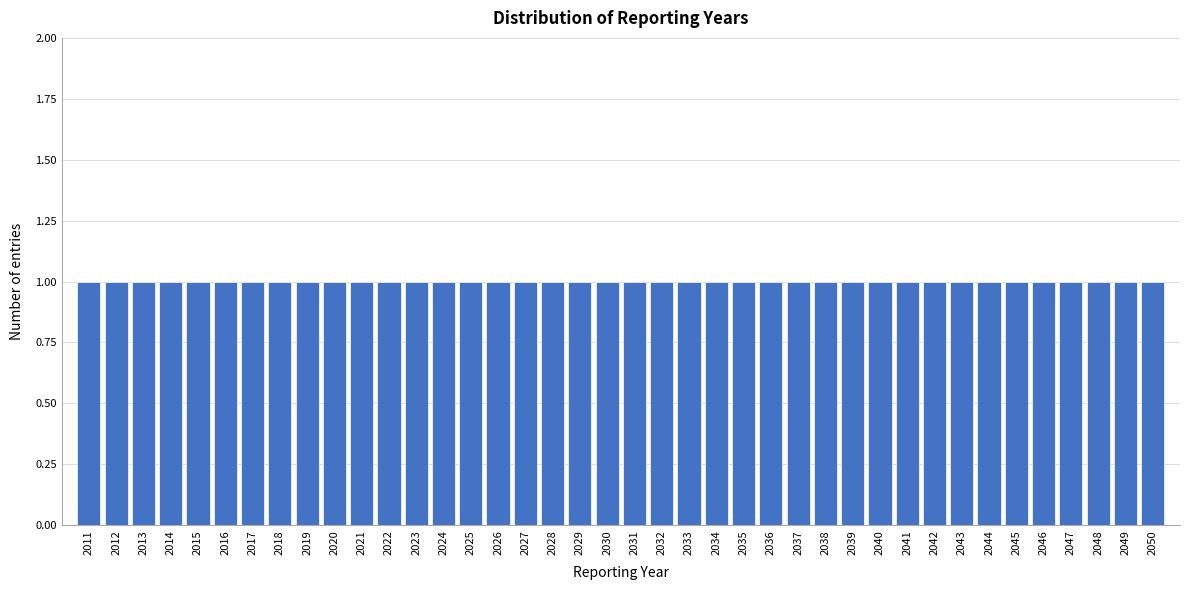

Reading left to right, list every bar in this chart as the range it spans on the x-axis followed by its height. The values are not printed on the chart, so give them approximately, as read against the axis.

2010.5 to 2011.5: 1
2011.5 to 2012.5: 1
2012.5 to 2013.5: 1
2013.5 to 2014.5: 1
2014.5 to 2015.5: 1
2015.5 to 2016.5: 1
2016.5 to 2017.5: 1
2017.5 to 2018.5: 1
2018.5 to 2019.5: 1
2019.5 to 2020.5: 1
2020.5 to 2021.5: 1
2021.5 to 2022.5: 1
2022.5 to 2023.5: 1
2023.5 to 2024.5: 1
2024.5 to 2025.5: 1
2025.5 to 2026.5: 1
2026.5 to 2027.5: 1
2027.5 to 2028.5: 1
2028.5 to 2029.5: 1
2029.5 to 2030.5: 1
2030.5 to 2031.5: 1
2031.5 to 2032.5: 1
2032.5 to 2033.5: 1
2033.5 to 2034.5: 1
2034.5 to 2035.5: 1
2035.5 to 2036.5: 1
2036.5 to 2037.5: 1
2037.5 to 2038.5: 1
2038.5 to 2039.5: 1
2039.5 to 2040.5: 1
2040.5 to 2041.5: 1
2041.5 to 2042.5: 1
2042.5 to 2043.5: 1
2043.5 to 2044.5: 1
2044.5 to 2045.5: 1
2045.5 to 2046.5: 1
2046.5 to 2047.5: 1
2047.5 to 2048.5: 1
2048.5 to 2049.5: 1
2049.5 to 2050.5: 1